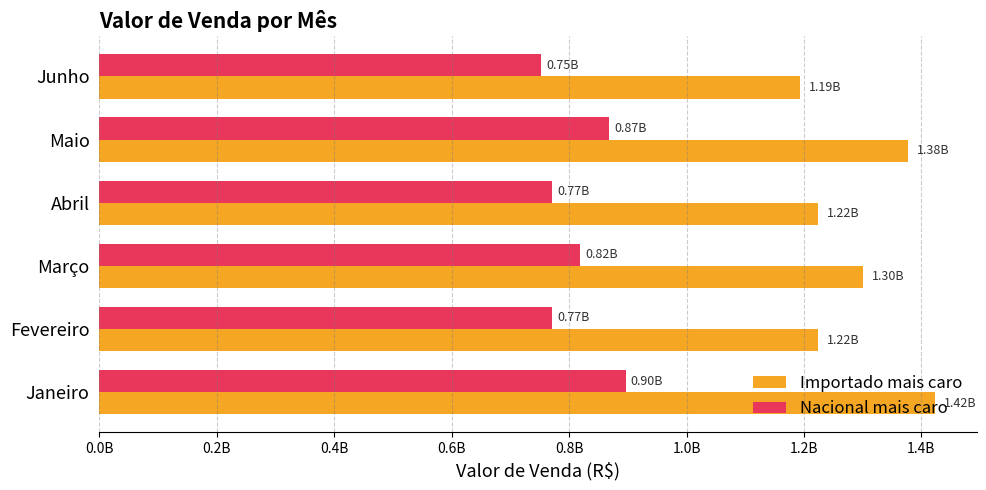

What is the value of the Nacional mais caro bar at the 6th from the left?

751702356.1